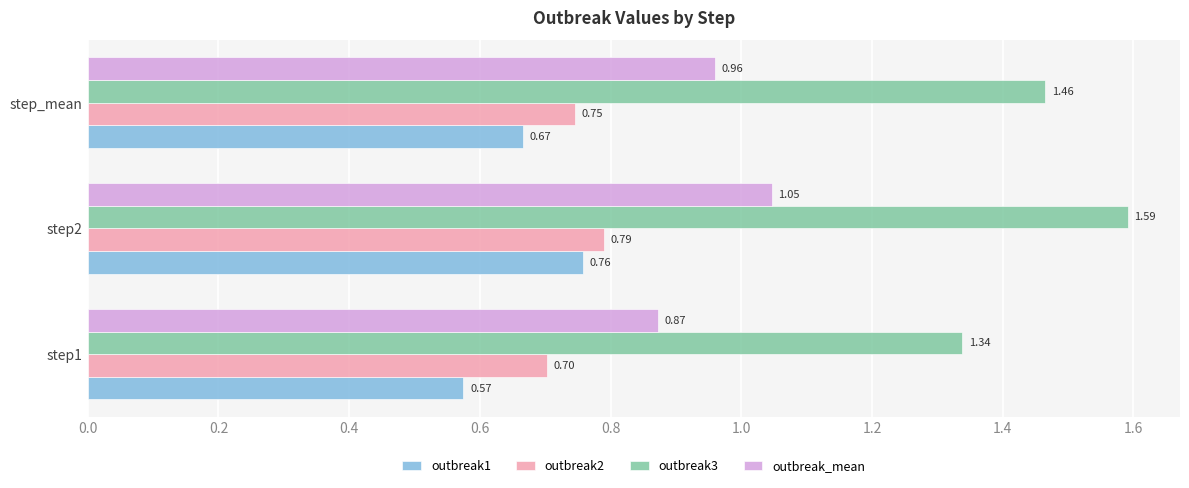

Is the value of outbreak_mean at step1 greater than the value of outbreak2 at step1?

Yes